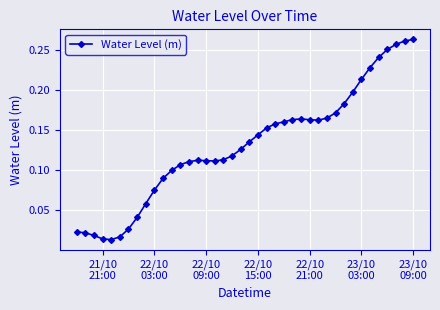

What is the sum of all values?

5.2